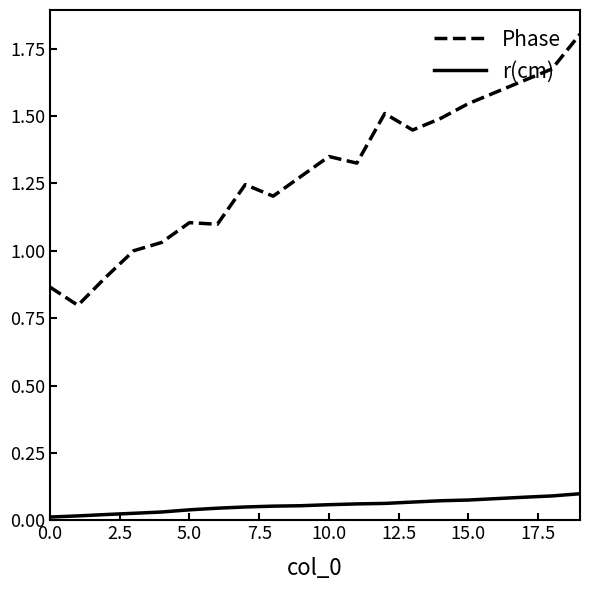

Which series has the widest spread of values?

Phase